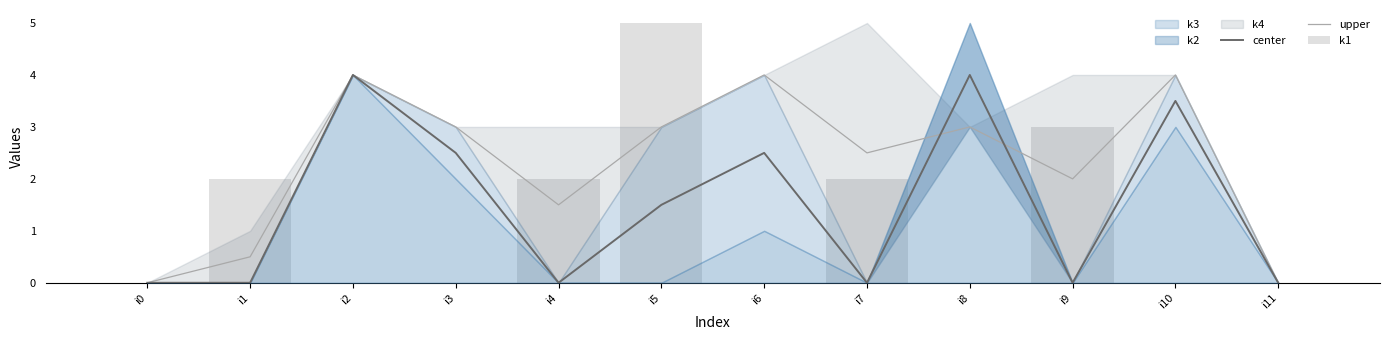

What is the highest value of the center series?

4.0